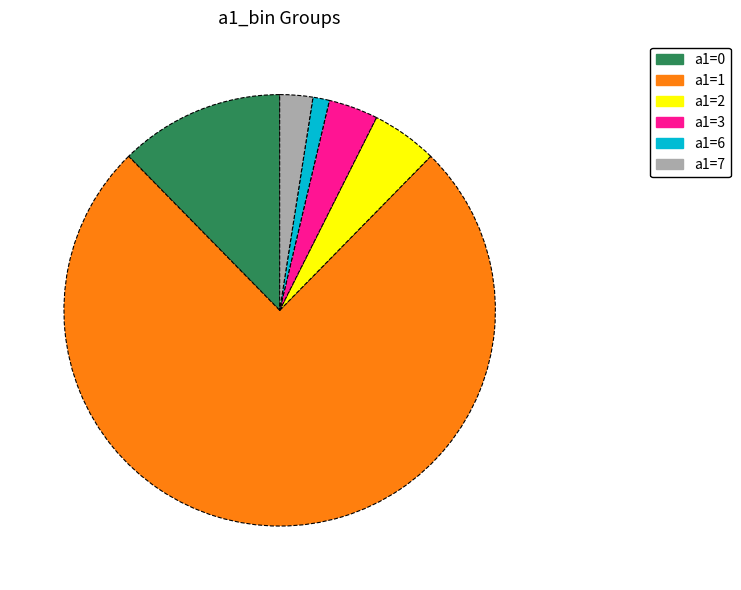

What is the ratio of the value at a1=2 to the value at a1=7?

2.0